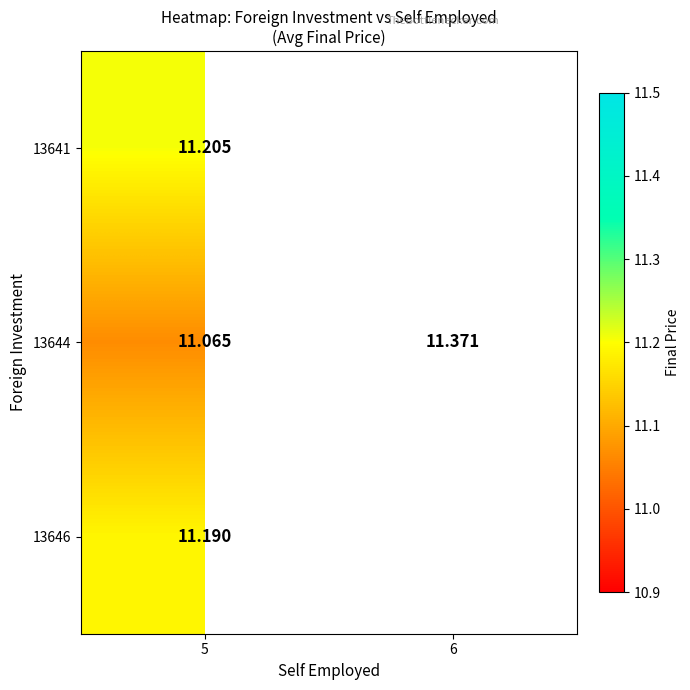

Between 5 and 6, which is larger?

6